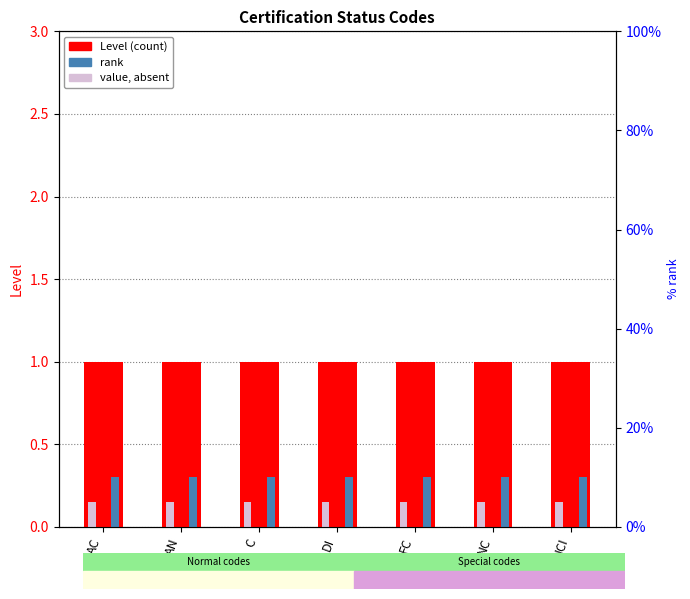

The Level series shows 1.0 at NCI. True or false?

True